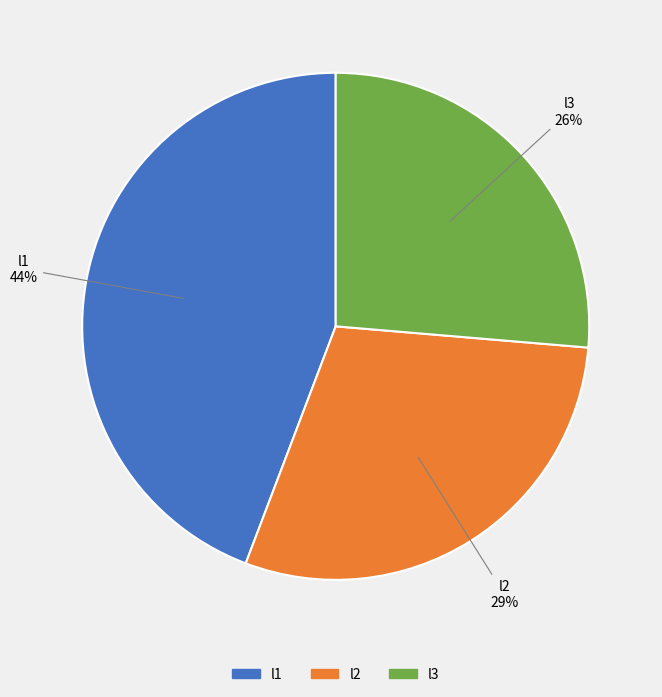

Is the sum of l1 and l3 greater than half?

Yes